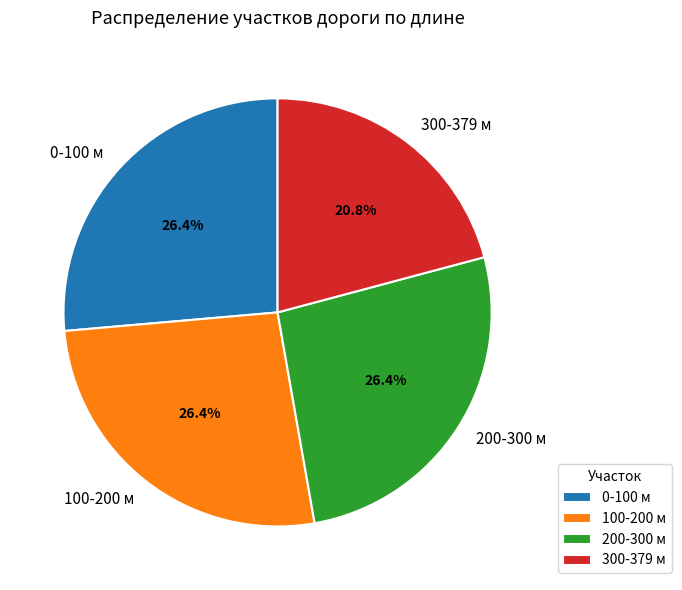

To the nearest percent, what percentage of the pie is 300-379 м?

21%